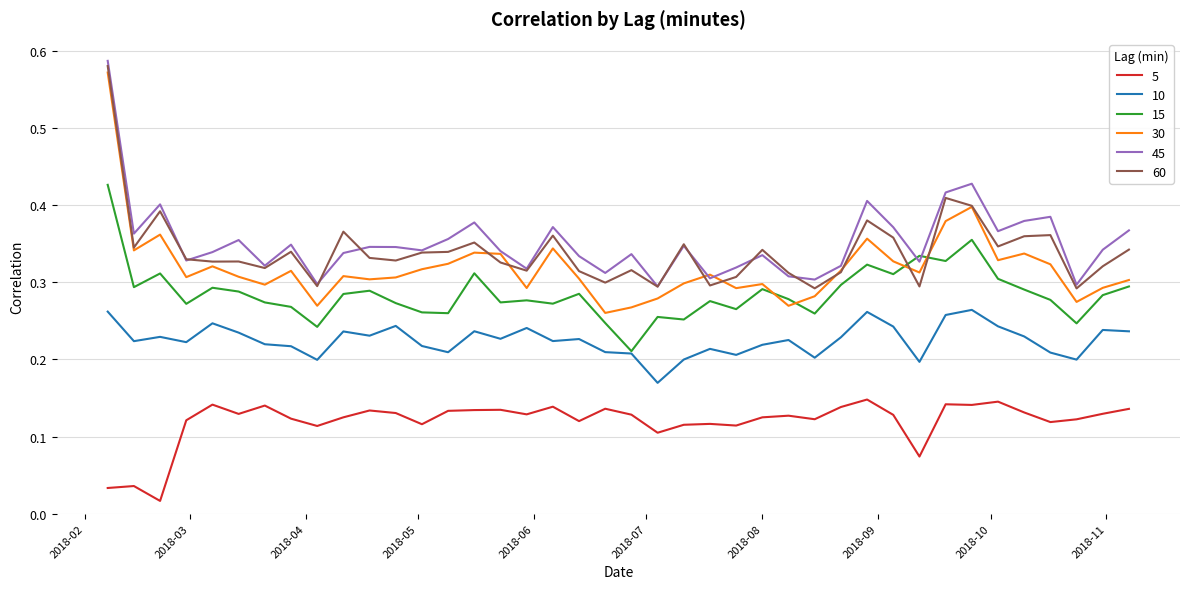

Which series has the largest range (max minus min)?

30